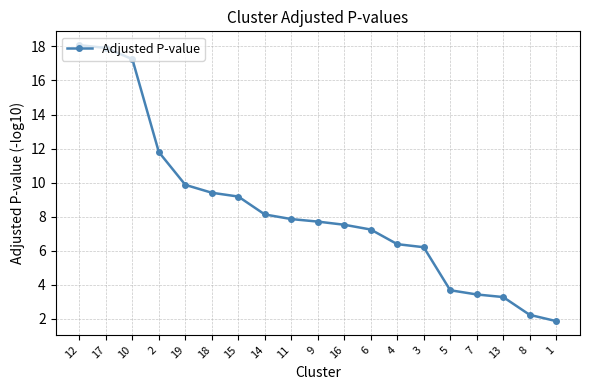

The chart shows a value of 9.2 at 15. True or false?

True